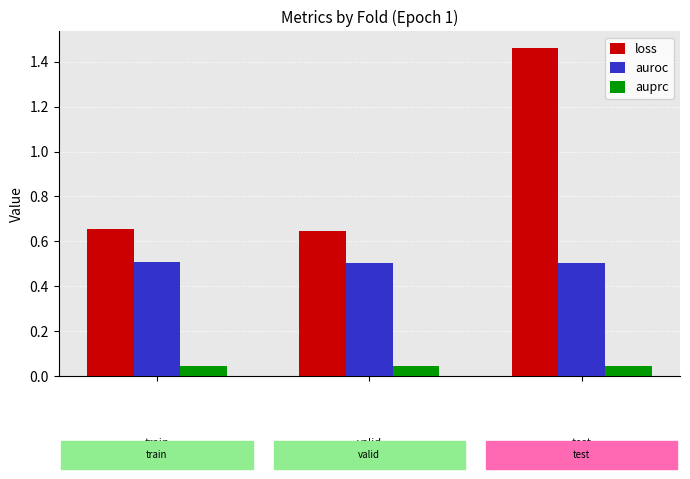

What is the difference between the maximum and minimum values in the loss series?

0.8